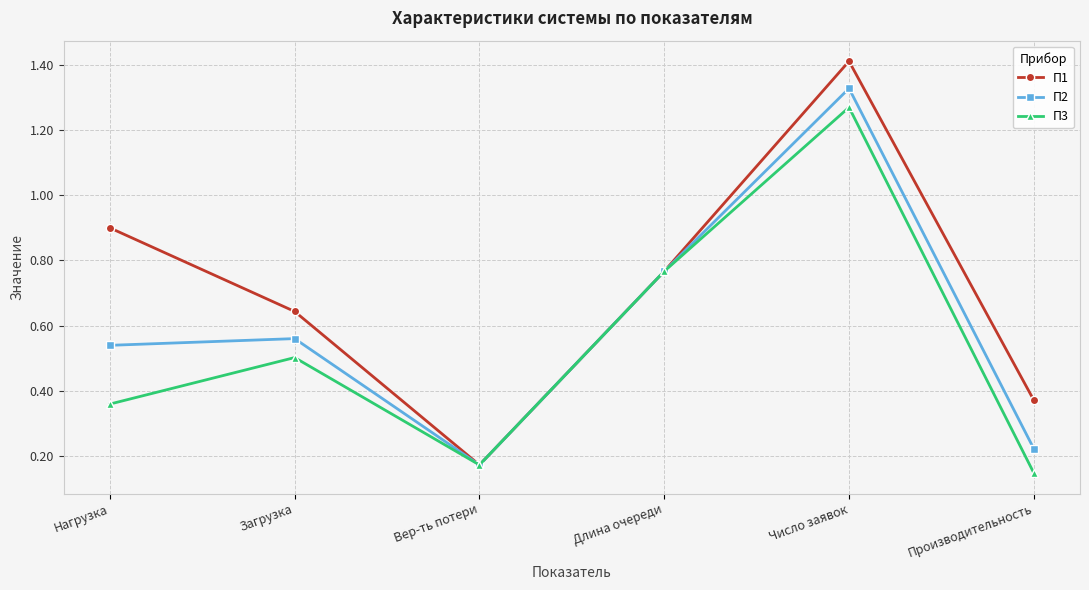

Is the value of П3 at Длина очереди greater than the value of П1 at Вер-ть потери?

Yes